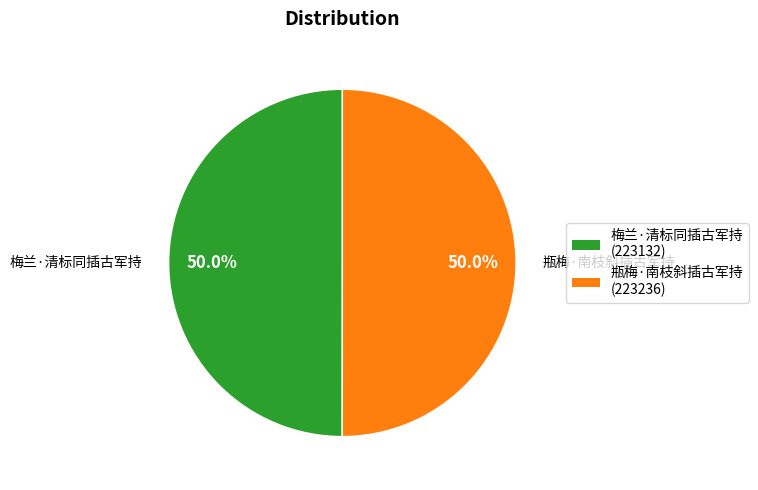

Approximately how many times larger is the value at 瓶梅·南枝斜插古军持 compared to 梅兰·清标同插古军持?

1.0